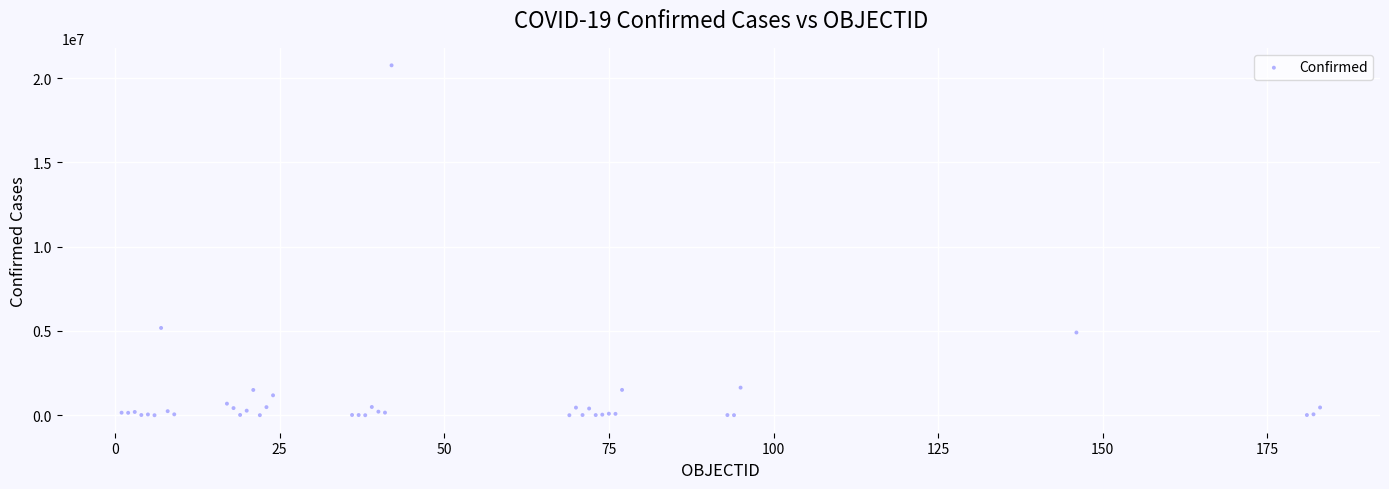

What Y value in the scatter plot is closest to 10376997?

5178889